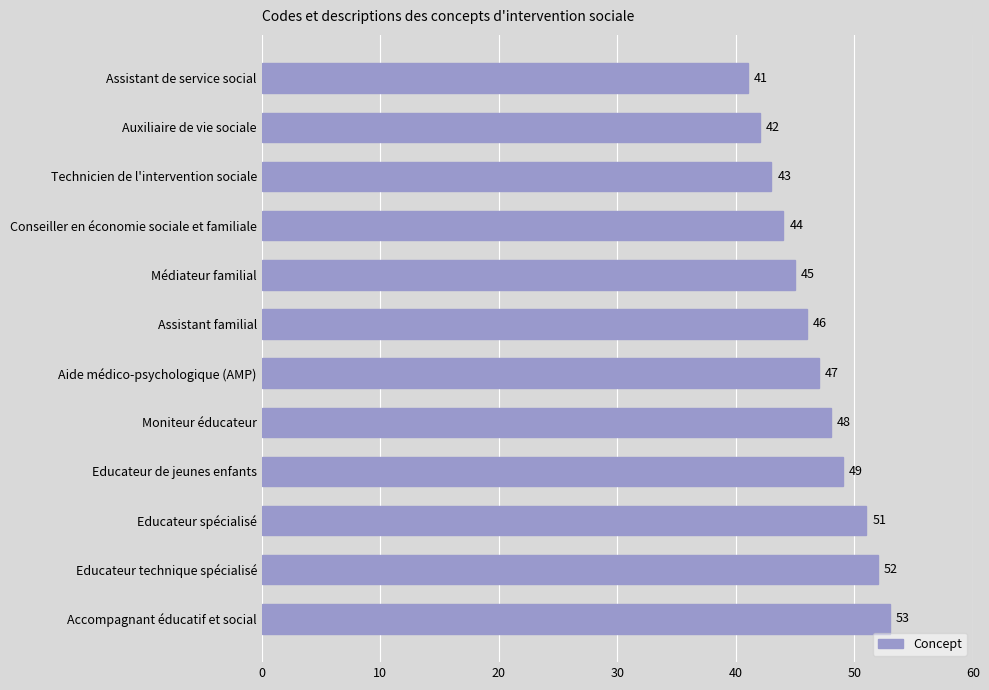

Reading top to bottom, list all the values displayed in this chart.

41	42	43	44	45	46	47	48	49	51	52	53